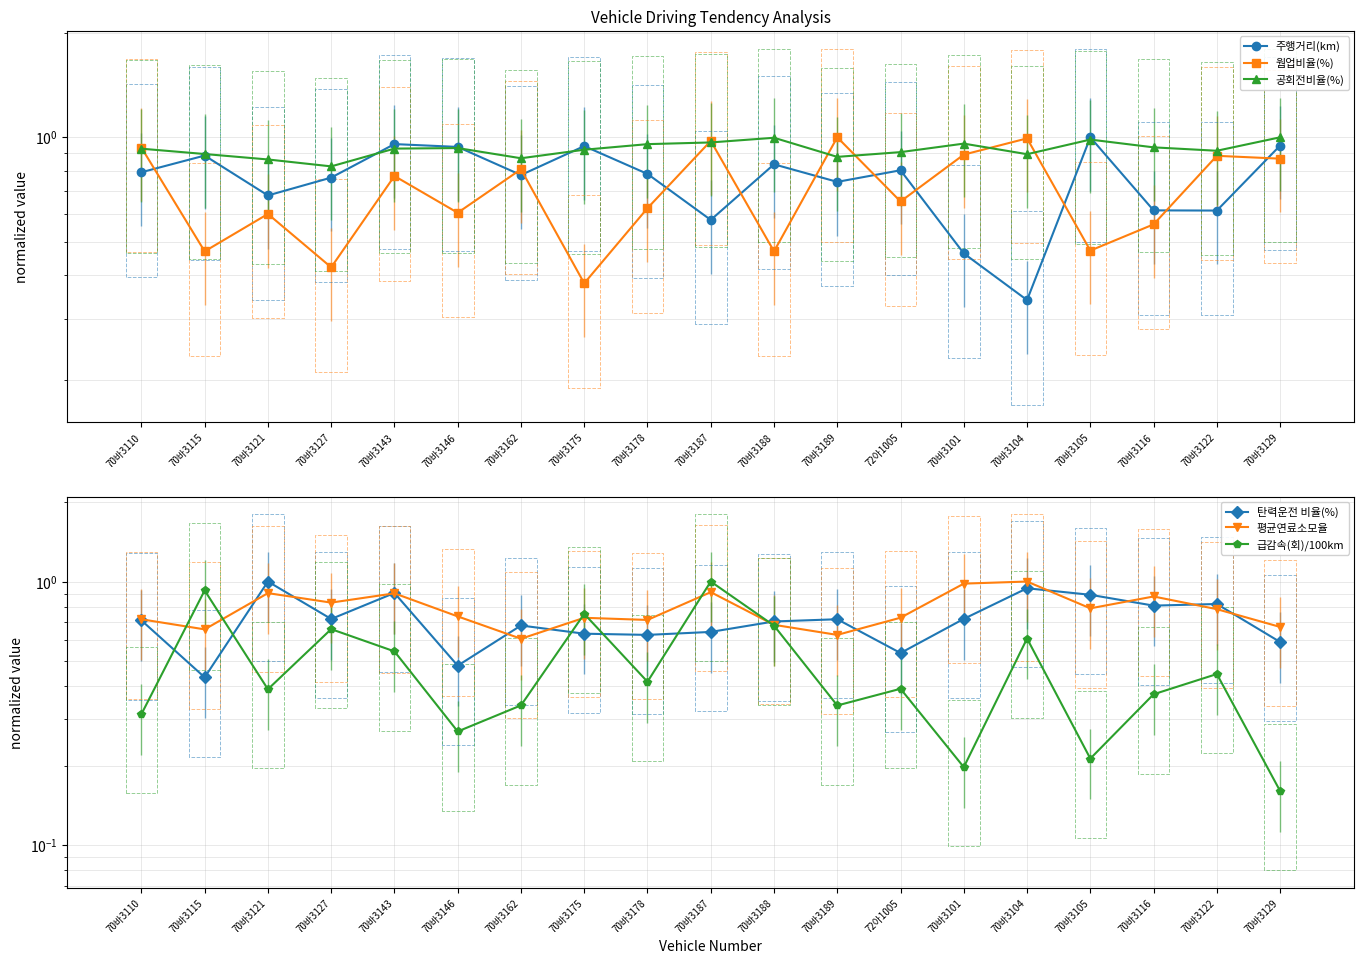

Which series changed the most between 70바3143 and 70바3146?

탄력운전 비율(%)